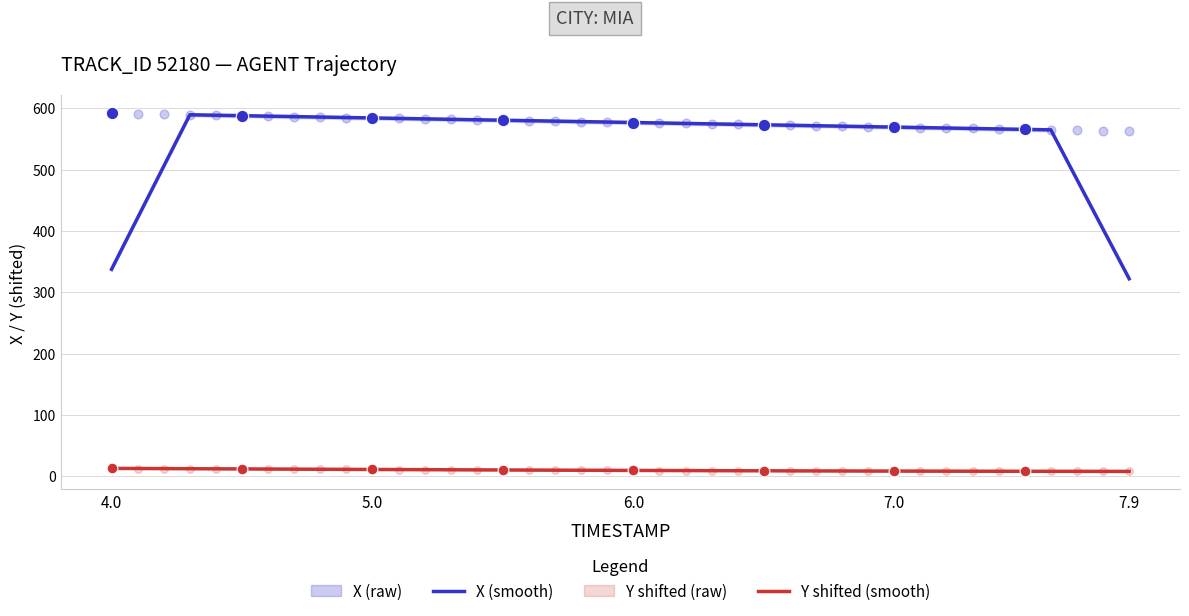

Which series reaches the minimum Y coordinate?

Y shifted (smooth)